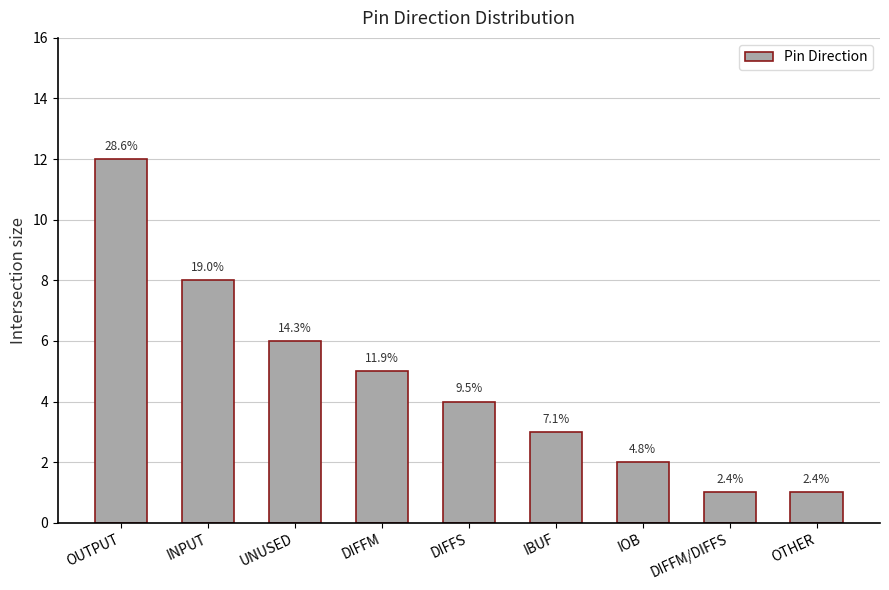

The chart shows a value of 0 at OTHER. True or false?

False